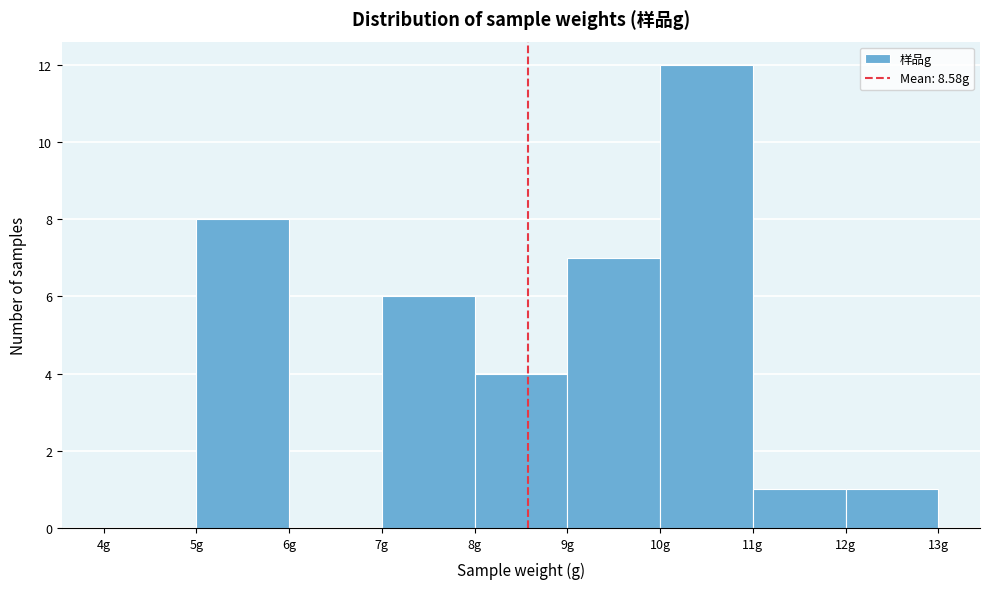

Which range on the x-axis has the tallest bar?

10 to 11